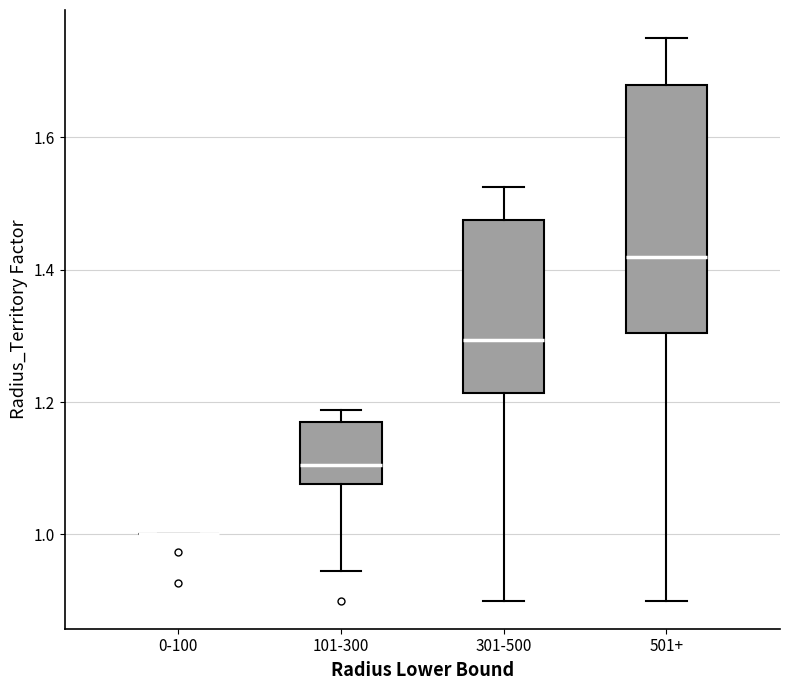

Where does the lower whisker of the box for 101-300 end on the y-axis? The values are not printed on the chart, so give them approximately, as read against the axis.

0.94